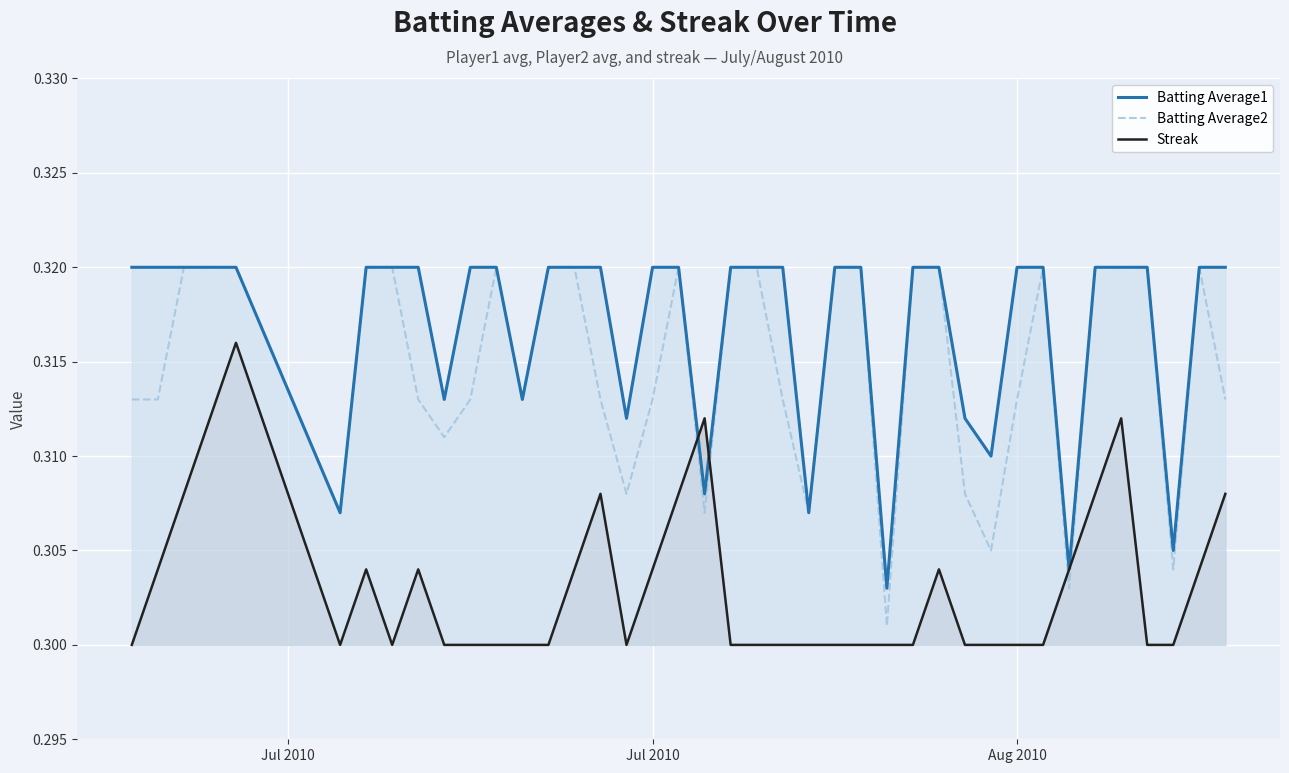

How many lines are shown in the chart?

3